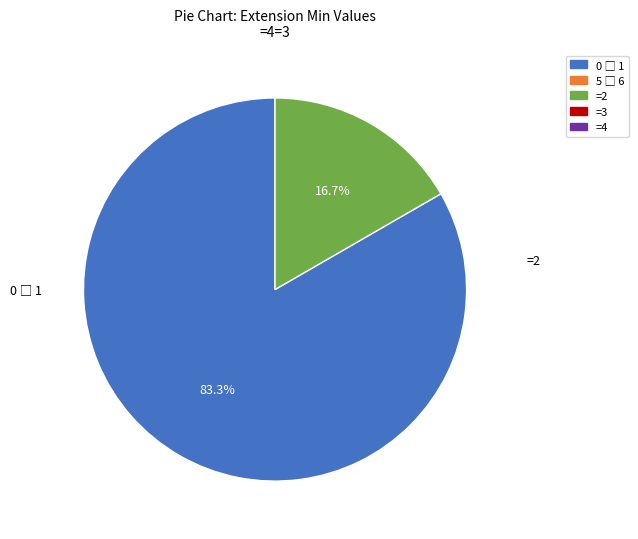

Does any single category account for the majority?

Yes